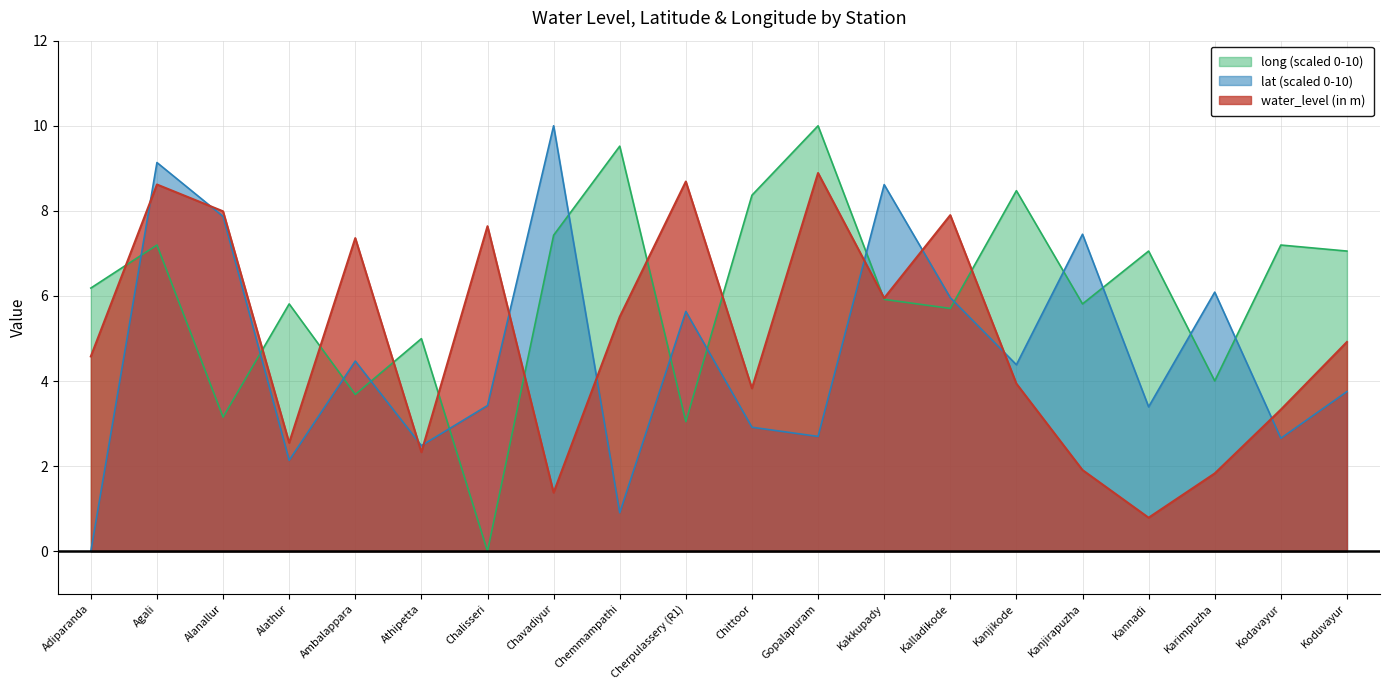

What are all the series names shown in the legend?

long (scaled 0-10), lat (scaled 0-10), water_level (in m)